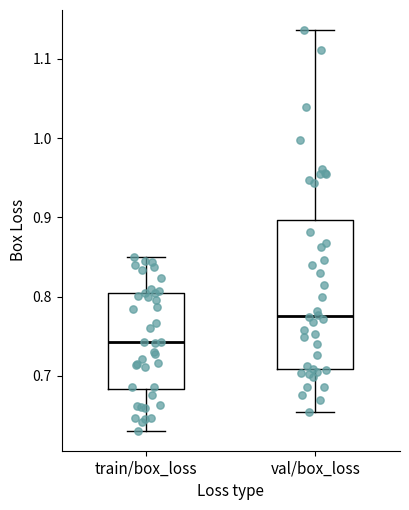

Reading left to right, transcribe this box plot: for each box, give where its median line is, the range the box spans, and where its two whiskers end, as read against the y-axis. The values are not printed on the chart, so give them approximately, as read against the axis.

train/box_loss: median 0.74, box 0.68 to 0.80, whiskers 0.63 to 0.85
val/box_loss: median 0.78, box 0.71 to 0.90, whiskers 0.65 to 1.14